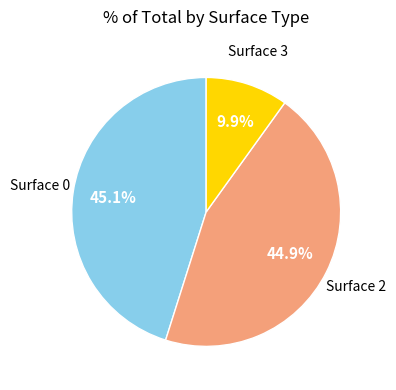

Is there a majority slice in this chart?

No